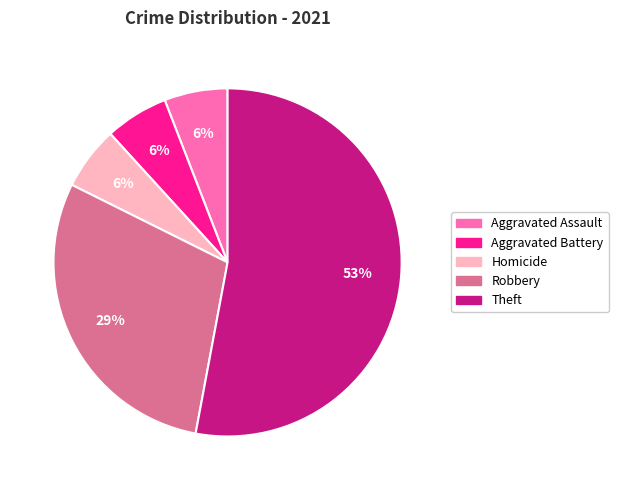

To the nearest percent, what is the difference between the largest and smallest slice percentages?

47%